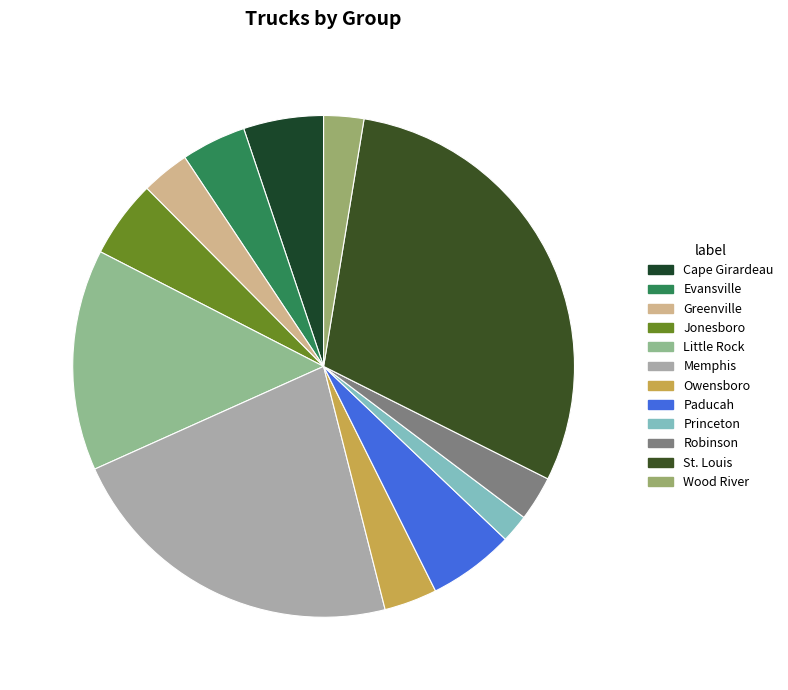

To the nearest percent, what is the combined percentage of Cape Girardeau and Wood River?

8%